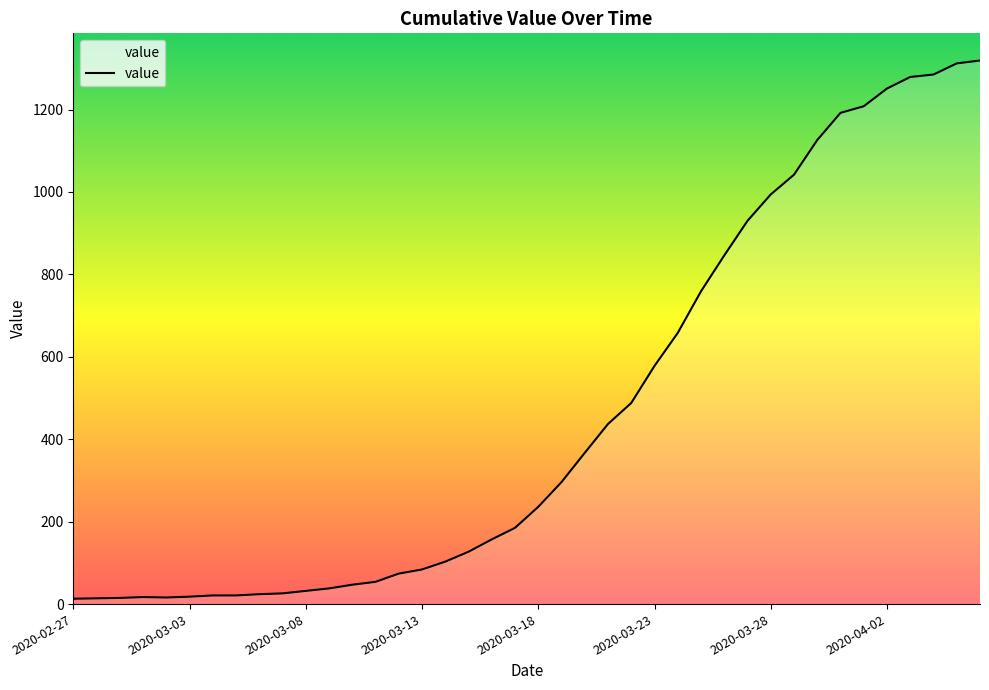

What is the maximum value shown in the chart?

1319